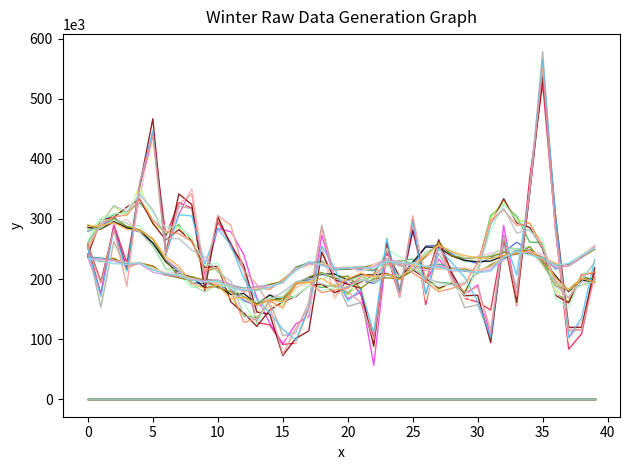

Reading left to right, list all the values displayed in this chart.

volume: 257847.7	193163.3	284021.6	187705.2	363007.2	437504.8	241965.3	324649.7	341816.8	201102.0	305928.7	289912.8	214340.3	190694.1	155793.0	74614.6	118127.3	152950.2	284642.1	197593.7	178366.4	161687.4	99032.2	250152.9	169240.0	305613.7	196793.7	258674.2	197331.4	178209.9	186968.2	114110.0	270999.3	170911.3	346106.1	550863.4	276500.1	116632.5	115350.3	203854.7
v_ma5: 259947.5	290563.6	322301.2	311850.0	340716.3	315198.9	266917.3	267469.6	248301.6	237143.6	211677.9	196705.8	139383.3	132856.0	166444.7	178310.5	194986.2	202220.9	191573.0	187110.4	186464.3	198977.3	195728.0	232655.3	221686.8	218296.9	202300.9	194252.6	191082.2	193814.0	209339.4	291426.3	318247.9	276397.7	282437.7	252697.0	189181.3	169347.1	195811.7	229420.4
v_ma10: 287386.4	289234.4	293799.8	282785.6	280817.3	267762.9	237325.1	221306.4	193436.6	184237.2	189791.1	167336.7	169907.3	156459.2	165502.4	162344.9	193563.6	194494.1	201602.6	187137.8	200898.2	209625.0	203409.4	209048.8	199132.3	222894.3	239403.9	256903.7	245175.0	239037.9	235658.9	233789.3	239403.6	243491.0	247438.9	232028.2	201774.7	180731.4	201037.4	194954.9
v_ma20: 234853.2	229602.5	225460.5	224851.0	227289.5	215710.0	209131.1	206473.6	198051.4	195140.1	197047.2	185298.0	182036.6	180957.3	186384.8	195573.1	213709.0	229269.1	222622.4	215486.1	219131.0	220372.3	216719.8	229896.7	226610.3	226954.1	221264.8	219244.6	214907.1	214630.5	210961.9	212695.4	236365.7	246185.3	239661.6	235250.6	222689.2	226492.5	239511.1	250985.1
ma10: 6.9	6.9	6.9	6.9	7.0	6.9	6.9	6.9	6.9	6.9	6.9	6.9	6.9	6.9	7.0	7.0	7.1	7.2	7.2	7.3	7.3	7.3	7.4	7.3	7.3	7.3	7.3	7.3	7.3	7.3	7.3	7.3	7.3	7.3	7.3	7.3	7.2	7.2	7.3	7.2
ma20: 6.9	6.9	7.0	7.0	7.0	7.0	7.0	7.1	7.0	7.1	7.1	7.1	7.1	7.2	7.1	7.2	7.2	7.2	7.3	7.3	7.3	7.3	7.3	7.3	7.3	7.3	7.3	7.3	7.3	7.3	7.3	7.3	7.3	7.3	7.3	7.3	7.3	7.3	7.3	7.3